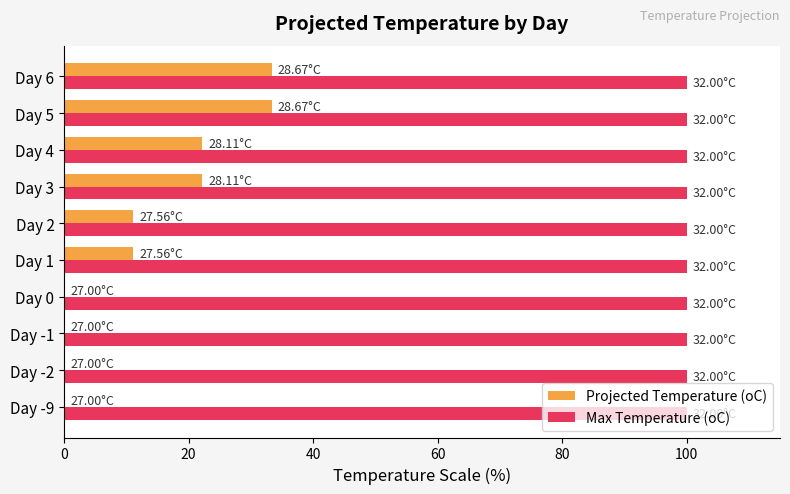

Between Day -9 and Day 2, which series saw the biggest shift?

Projected Temperature (oC)